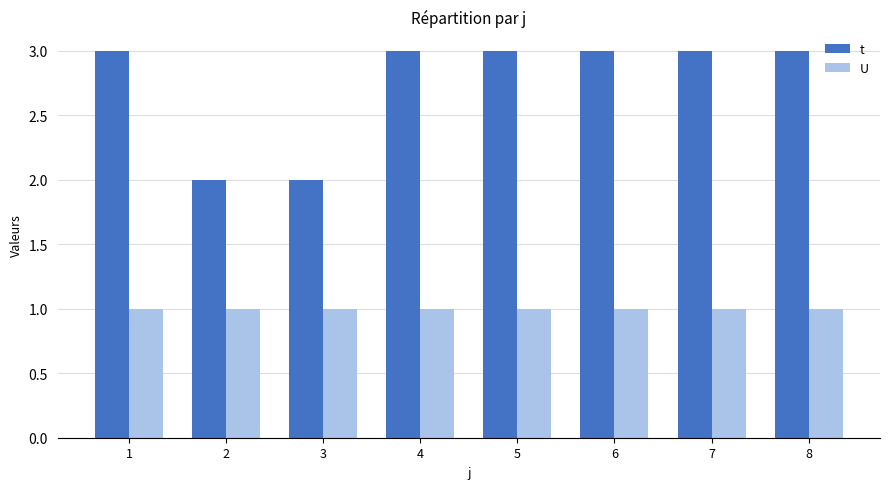

What is the total value across all series at 6?

4